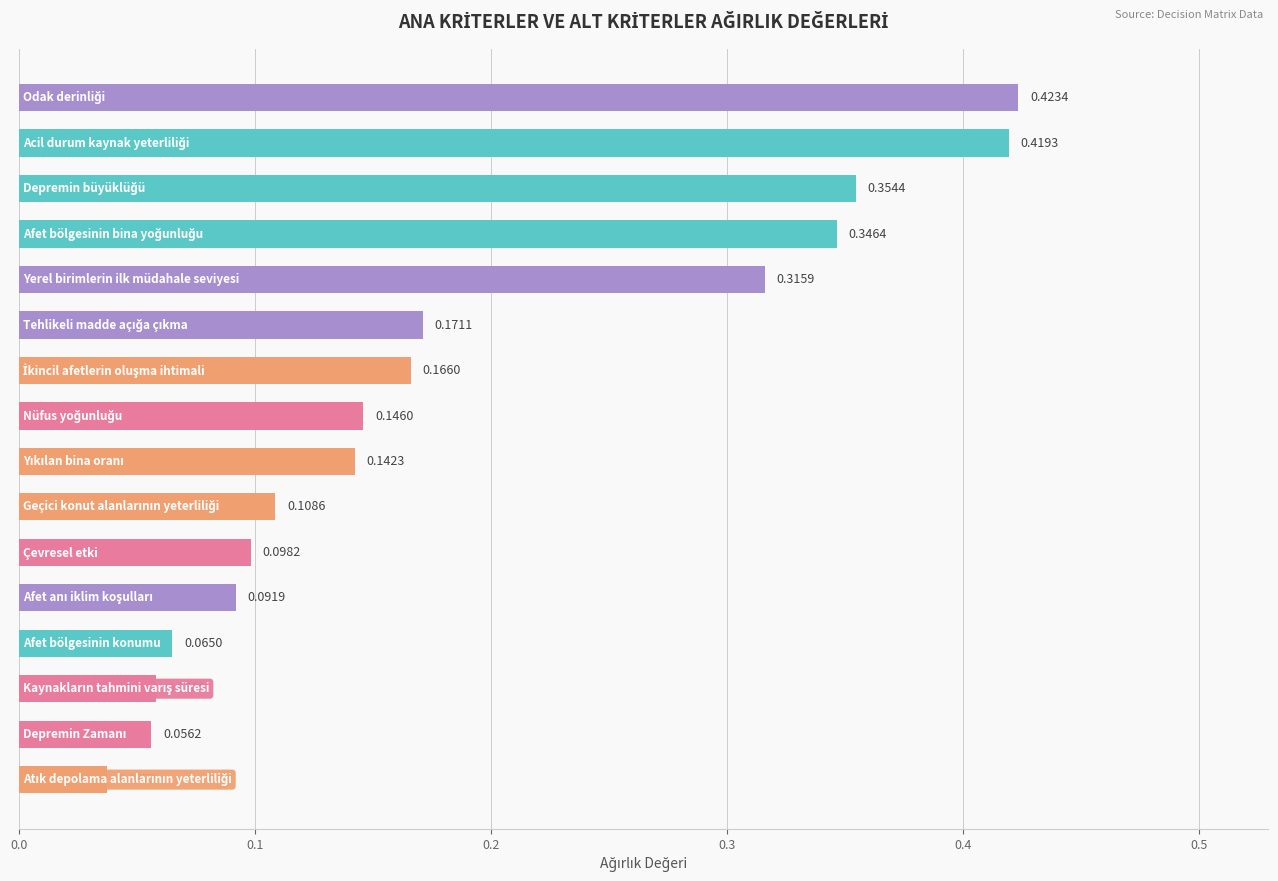

What is the sum of all values?

3.0